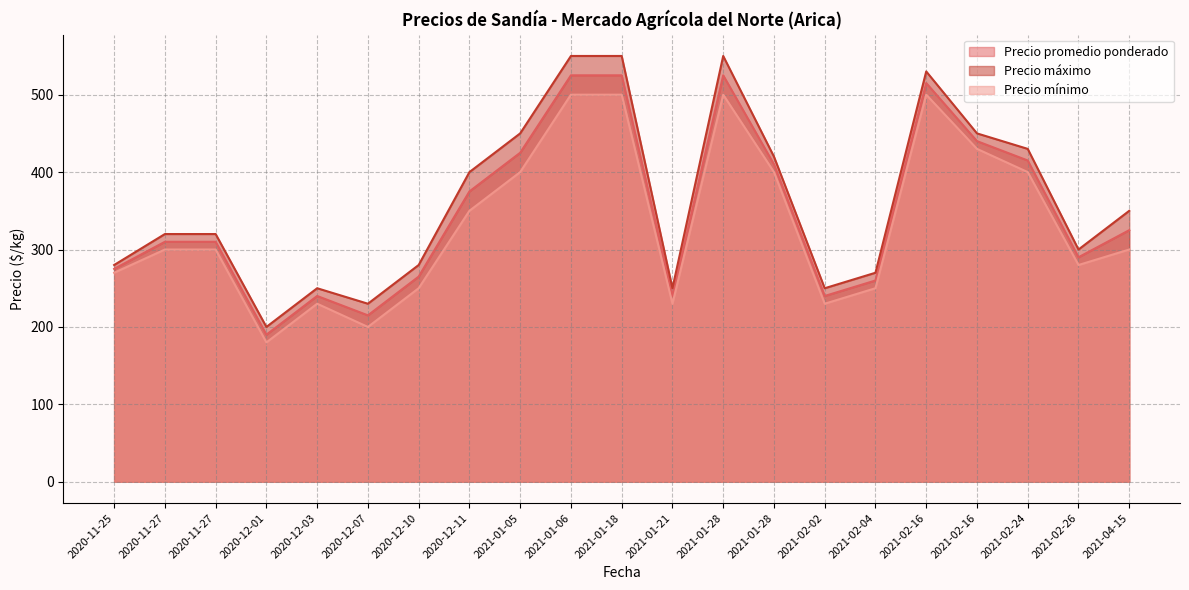

What is the difference between the maximum and minimum values in the Precio promedio ponderado series?

335